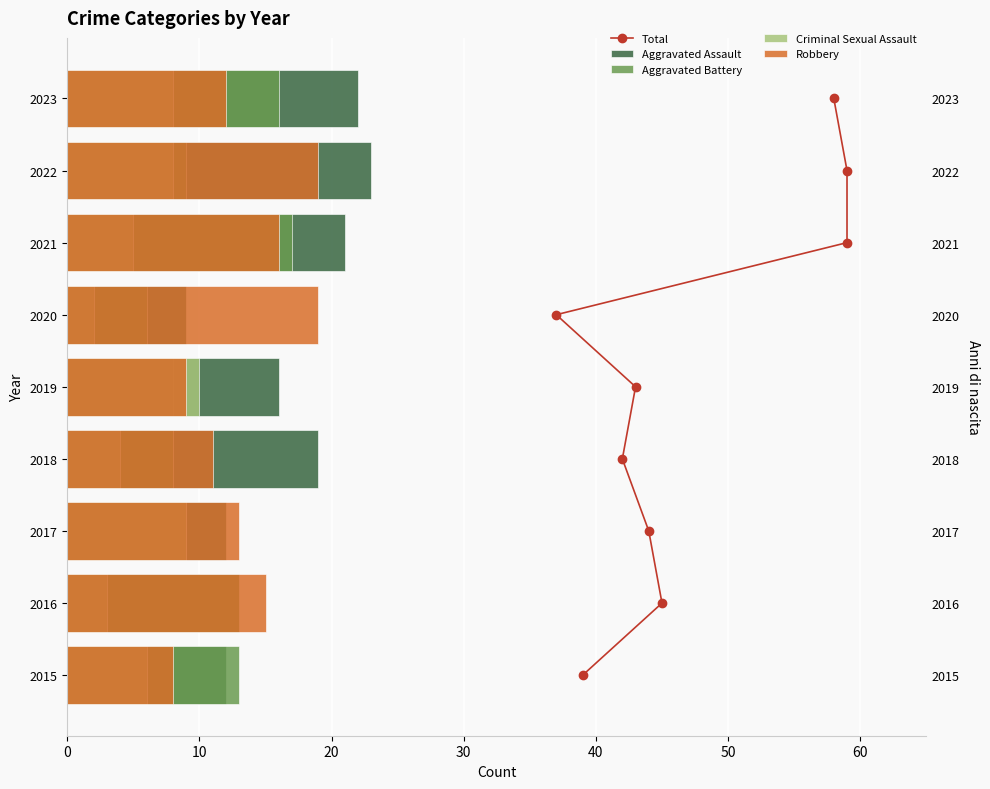

How many values in the Aggravated Battery series are below 9?

3